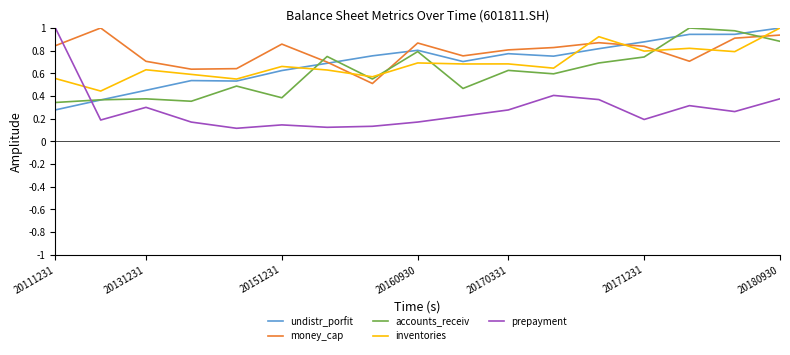

Which series has the largest range (max minus min)?

prepayment